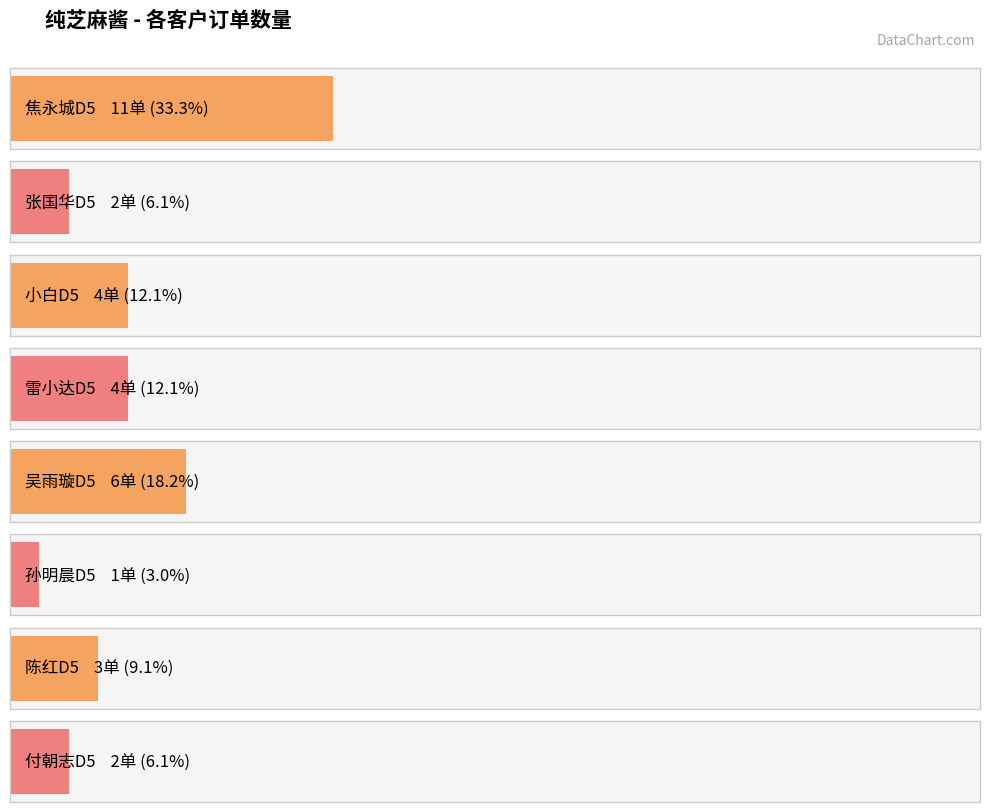

What is the label of the 6th bar from the left?

孙明晨D5